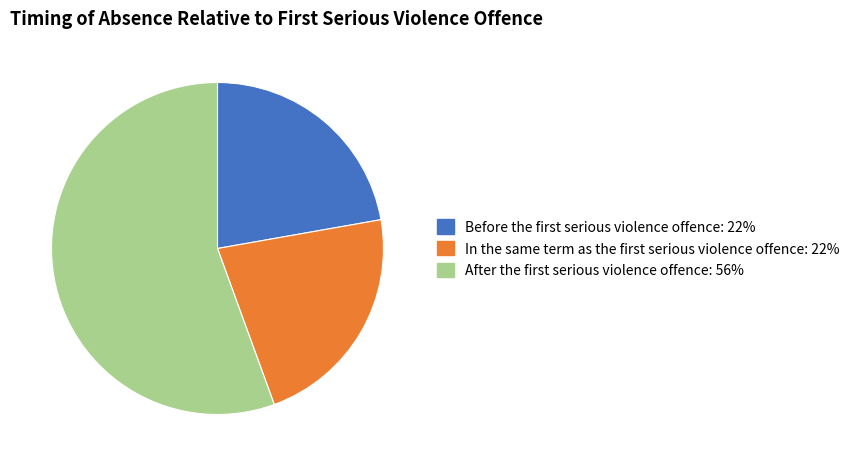

Is there a majority slice in this chart?

Yes